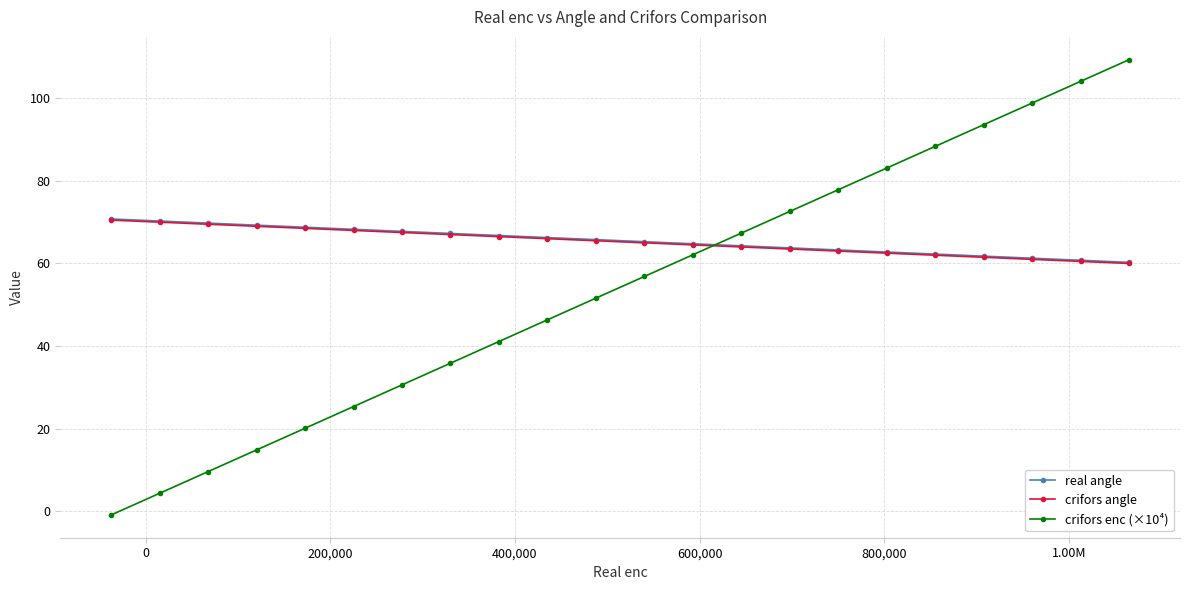

What is the maximum value shown in the chart?

109.3